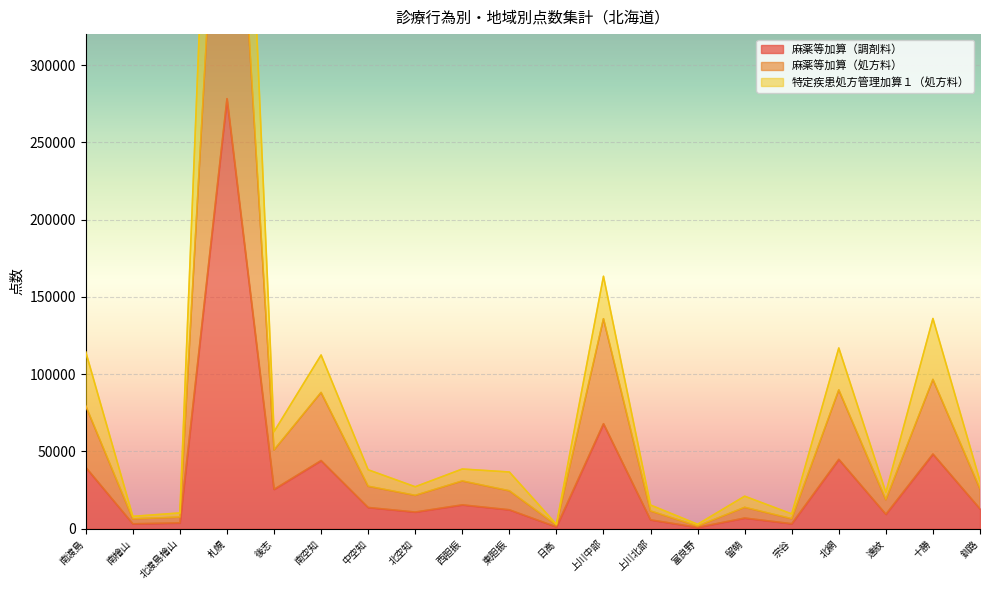

What is the label of the 11th point from the left?

日高